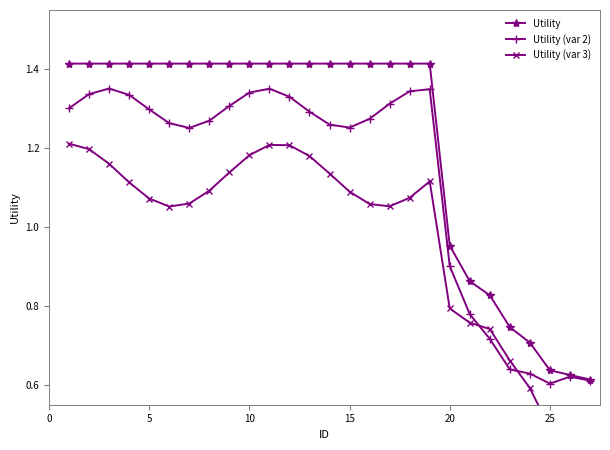

True or false: Utility and Utility (var 2) cross at least once.

False